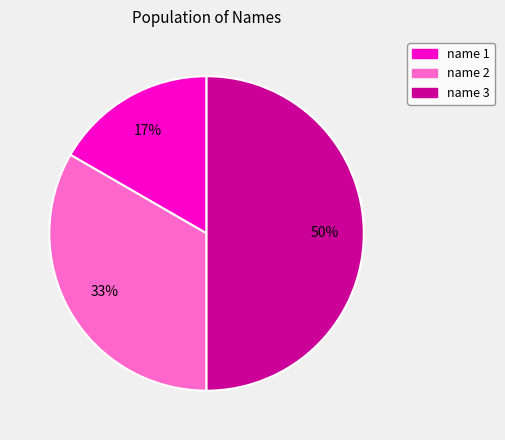

Which category has the smallest portion of the pie?

name 1